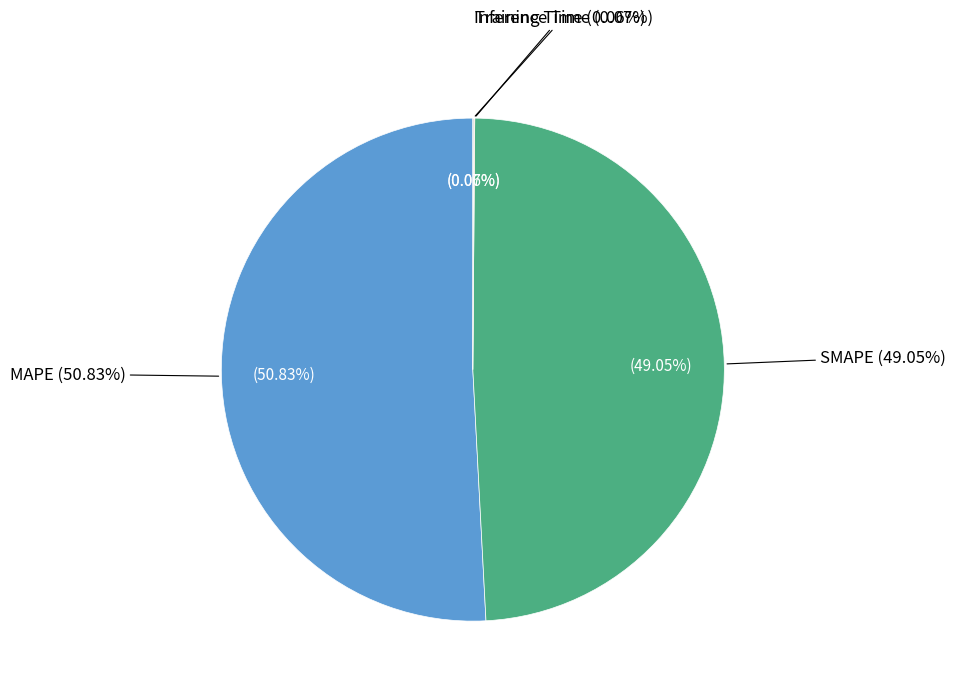

How many slices are in this pie chart?

4